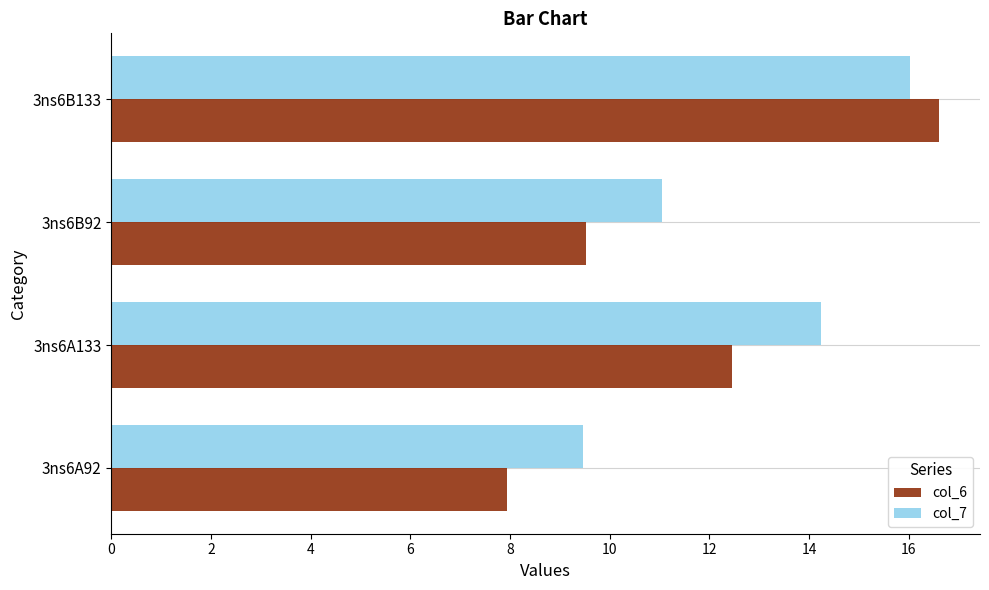

List the labels in order of col_7 value, largest first.

3ns6B133, 3ns6A133, 3ns6B92, 3ns6A92